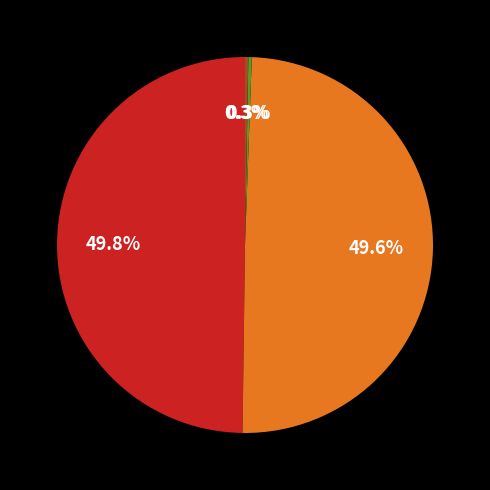

Count the number of slices in the pie.

4